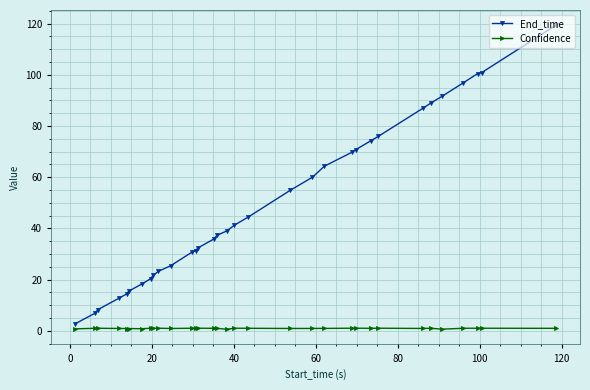

Rank the series by their average value, from lowest to highest.

Confidence, End_time